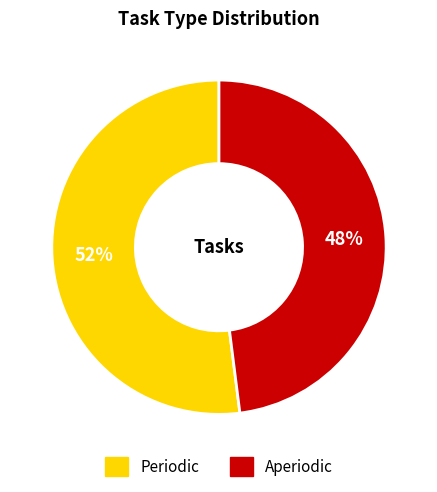

Combined, do Periodic and Aperiodic account for over 50%?

Yes